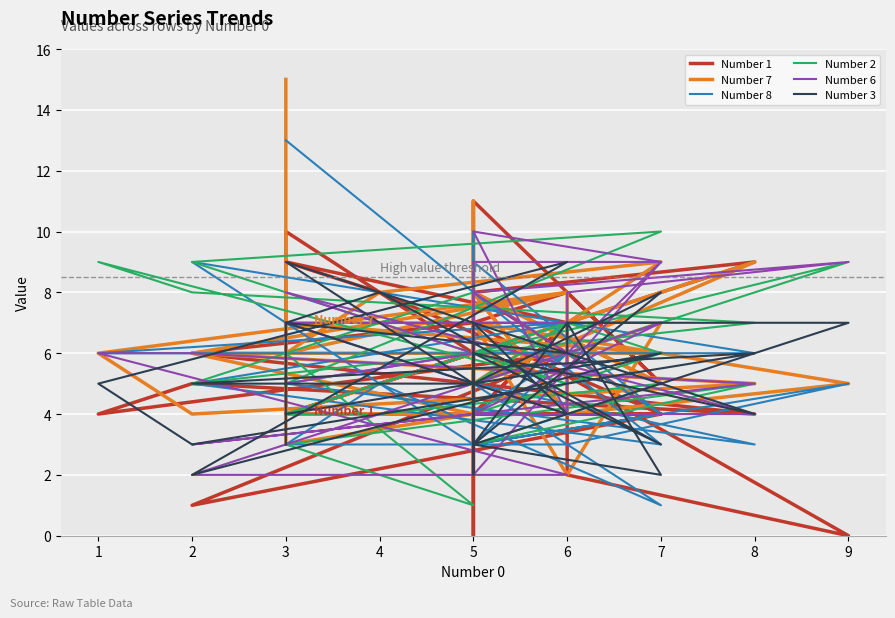

How many values in the Number 8 series exceed 5?

14